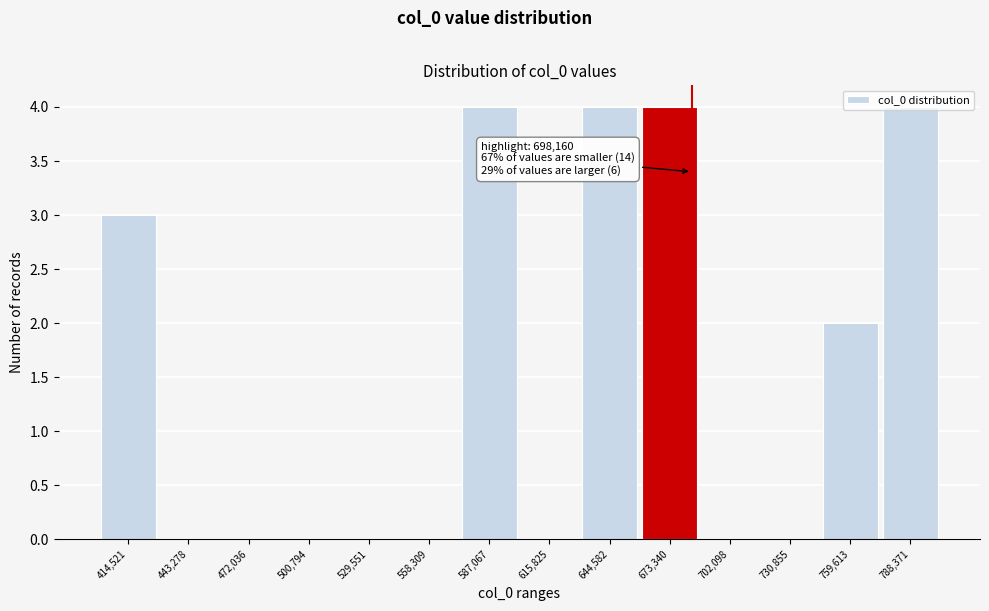

What is the sum of the values at 587,067 and 529,551?

4